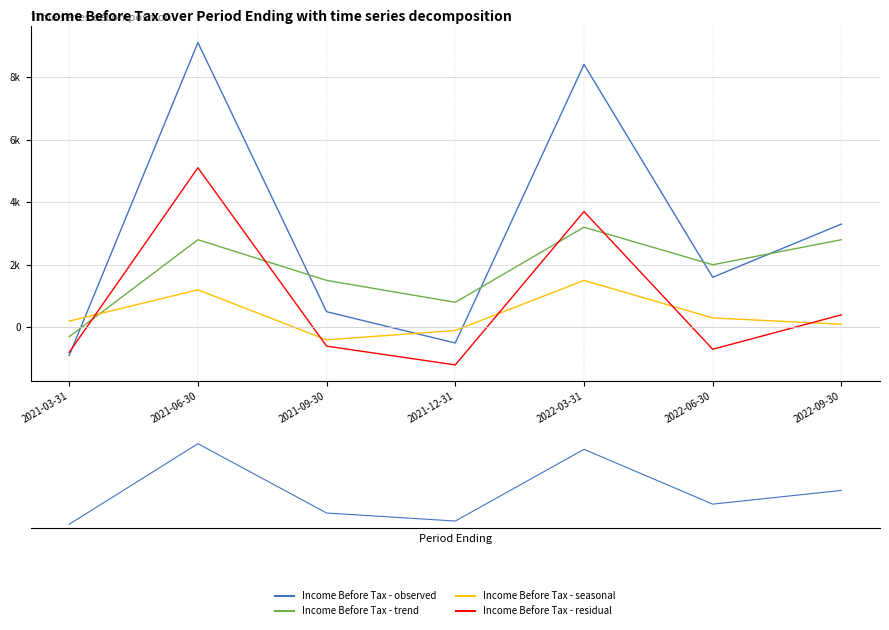

At how many categories does at least one series exceed 573?

6